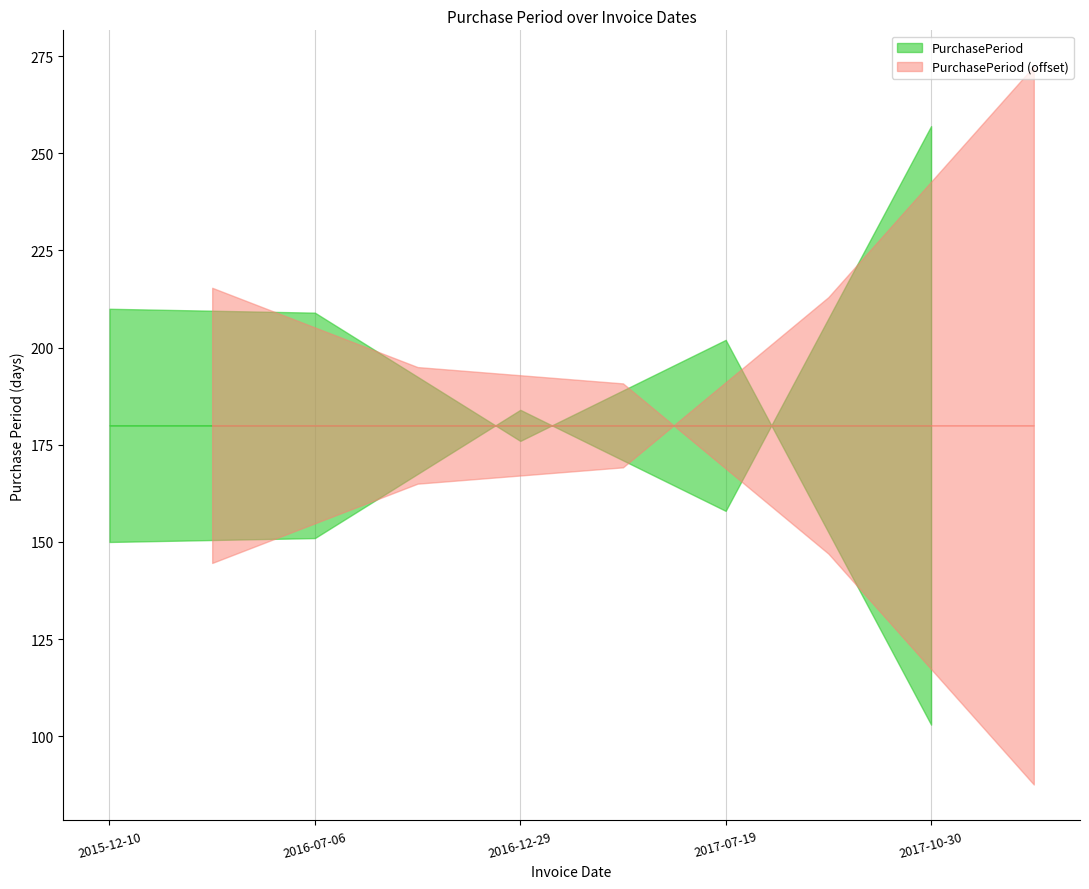

How many points are higher than both their immediate neighbors (excluding endpoints)?

1